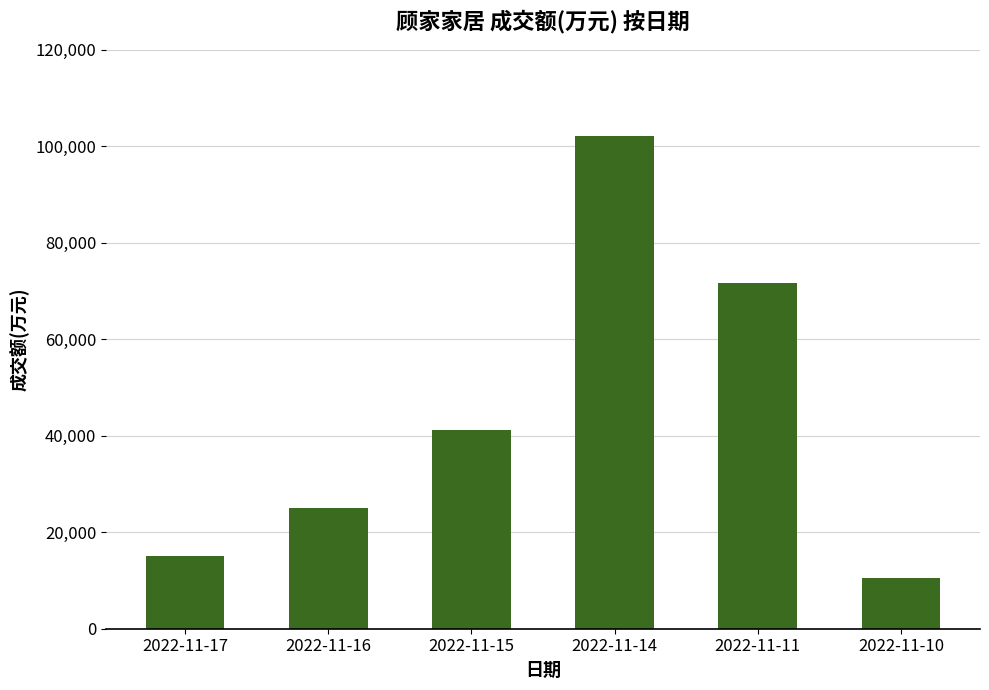

Reading left to right, list all the values displayed in this chart.

15092	24957	41199	102091	71648	10555